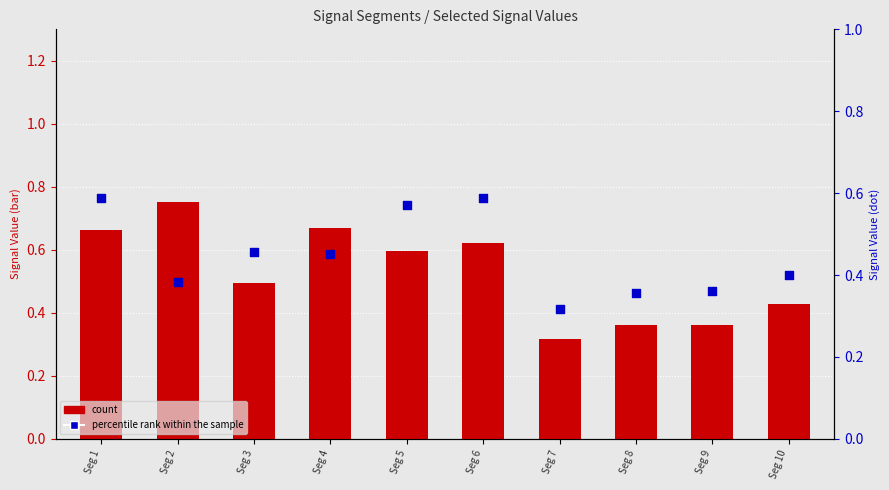

Which series reaches the minimum Y coordinate?

percentile rank within the sample